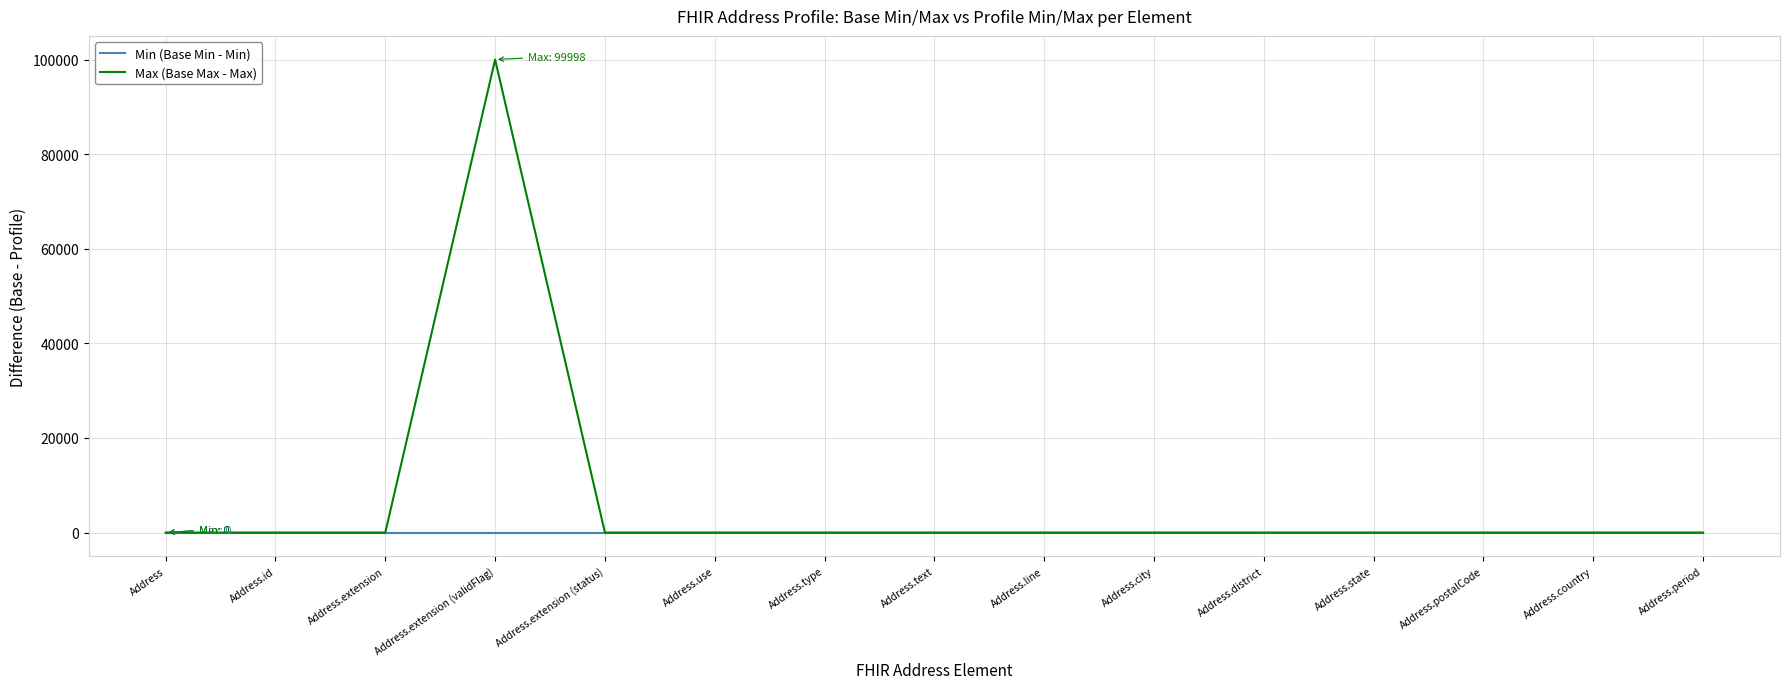

Which category has the highest value in the Max (Base Max - Max) series?

Address.extension (validFlag)